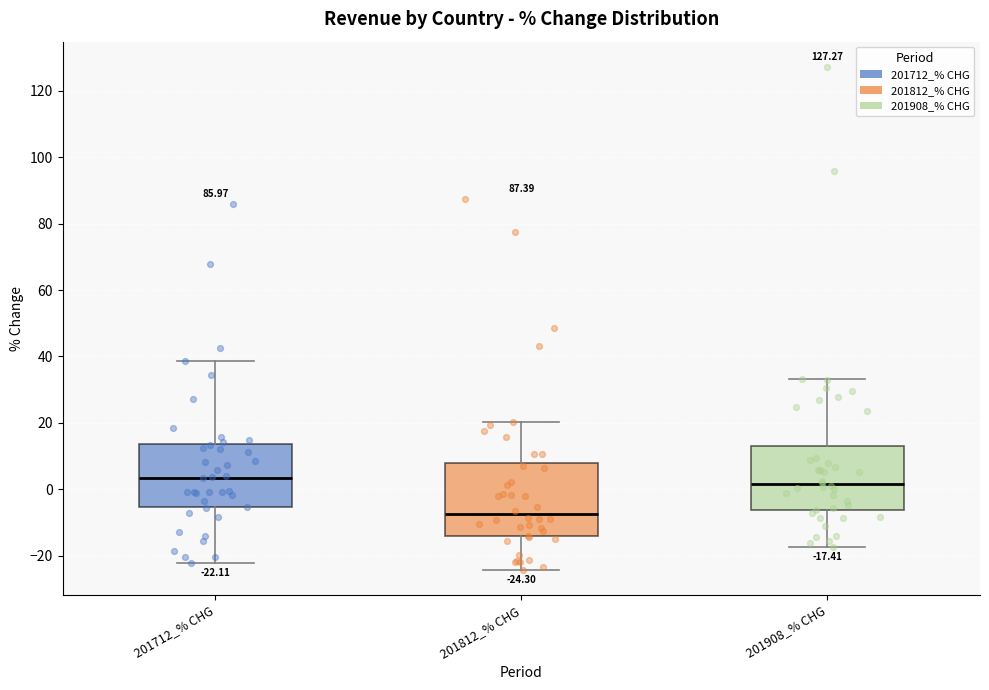

Which box has the lowest median line?

201812_% CHG